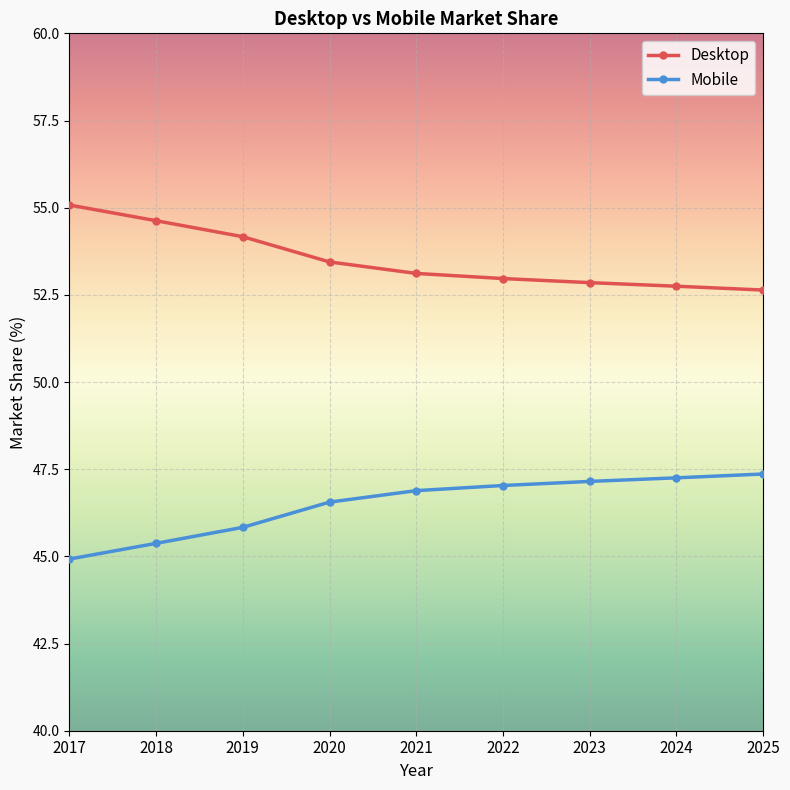

What is the spread (max minus min) of values at 2024?

5.5